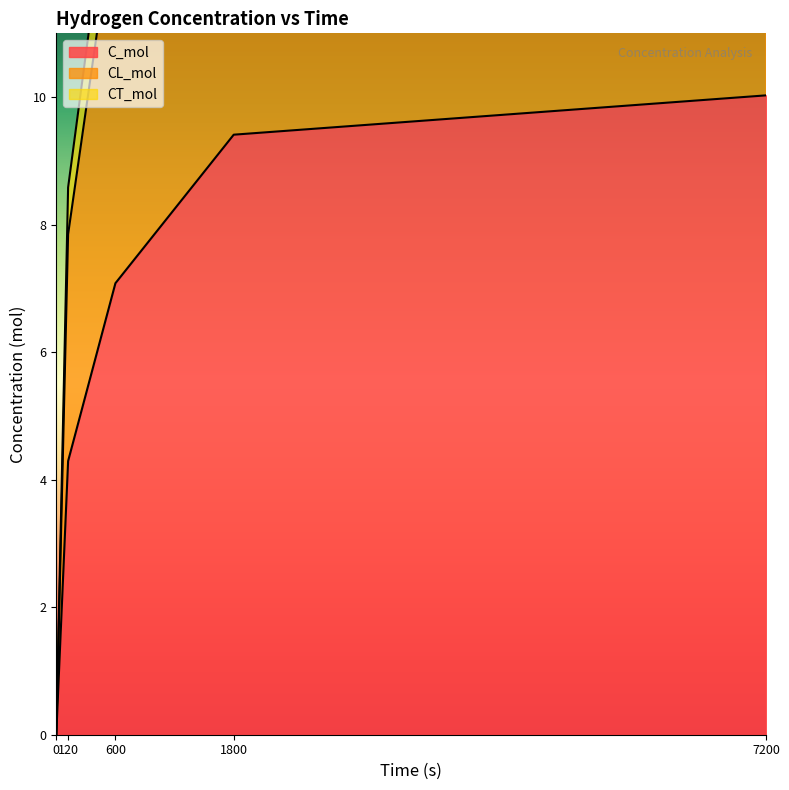

Where is CL_mol nearest to the value 9?

120